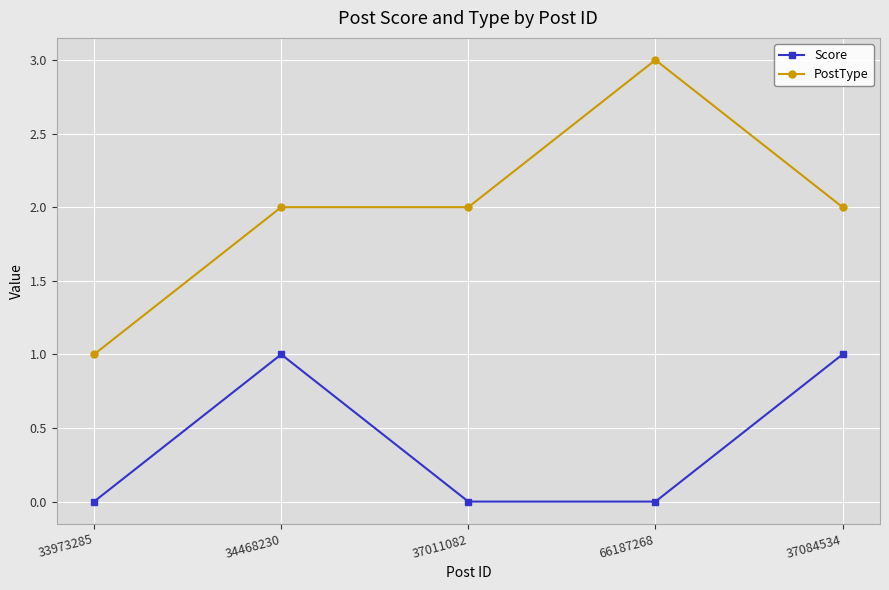

Reading left to right, transcribe all the data shown in this chart.

Score: 0	1	0	0	1
PostType: 1	2	2	3	2